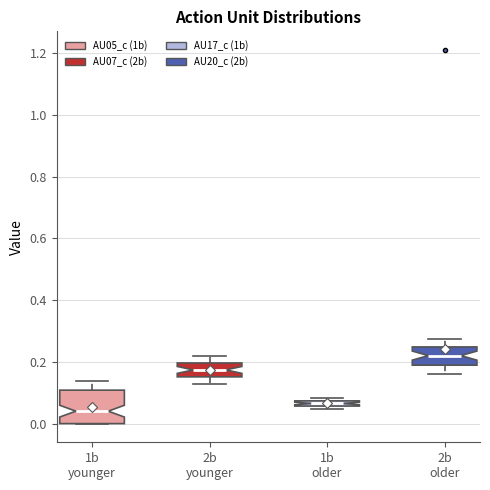

Where is the upper edge of the box for 2b older on the y-axis? The values are not printed on the chart, so give them approximately, as read against the axis.

0.24